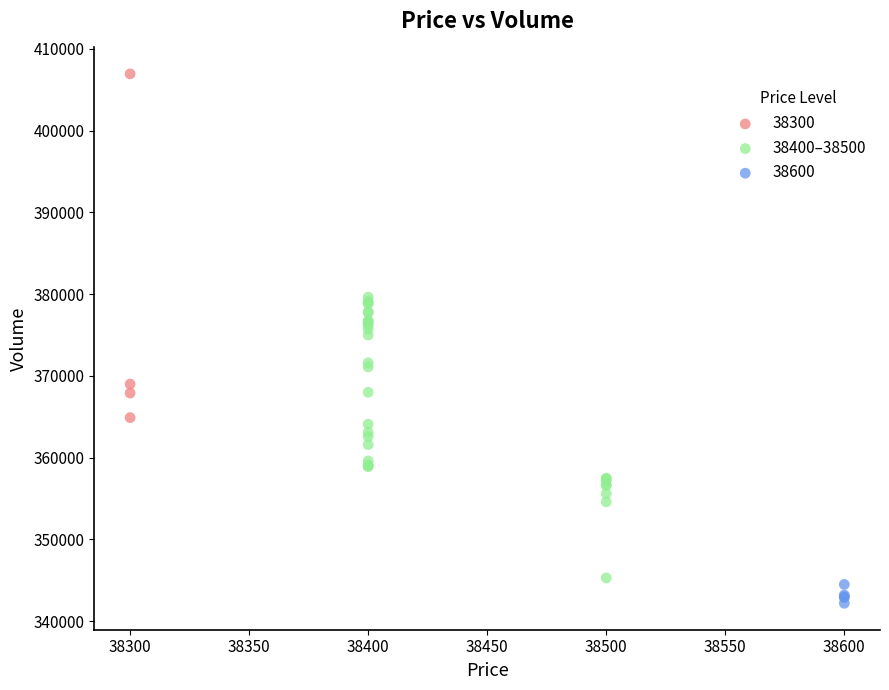

Which series has the largest Y range (max minus min)?

38300